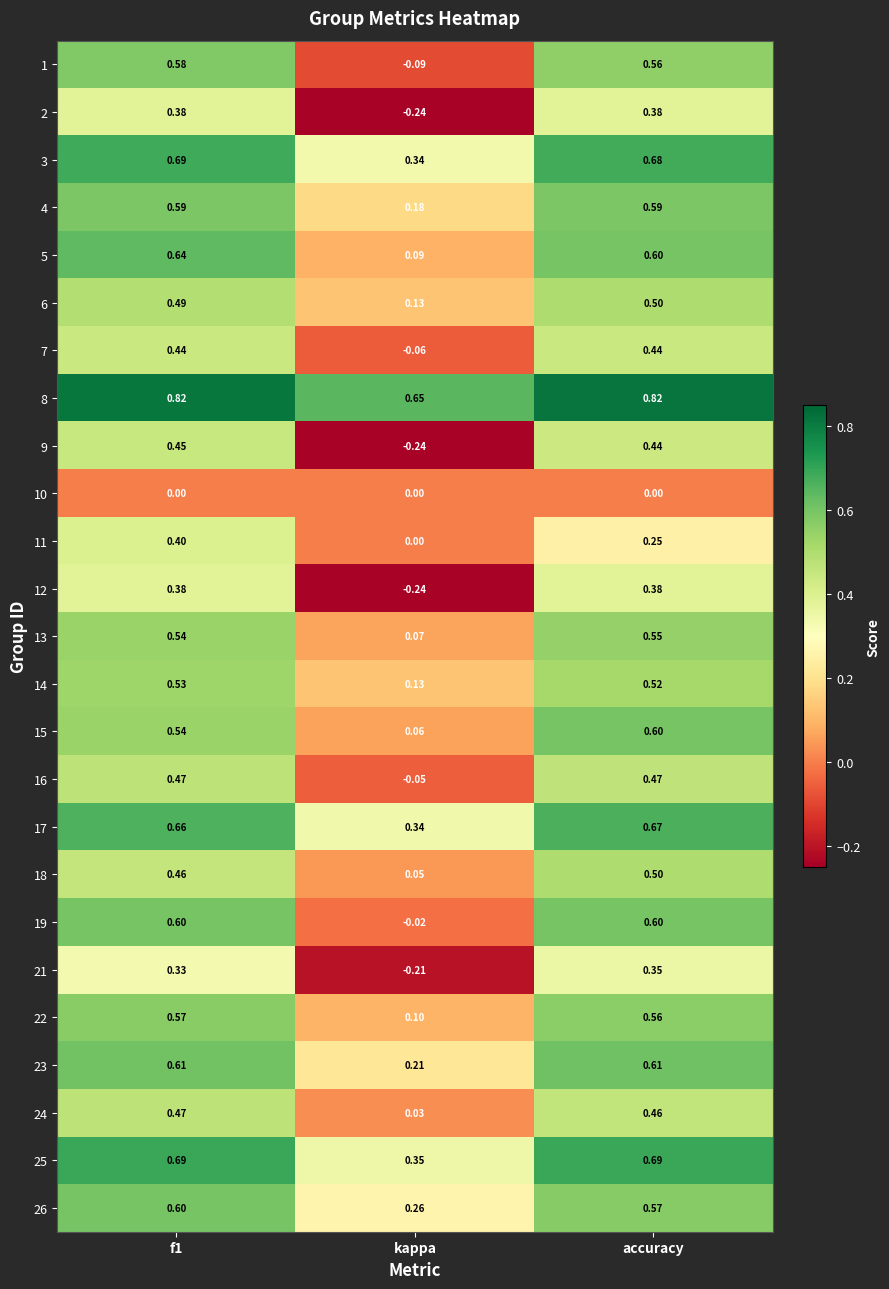

Which category has the lowest value in the 24 series?

kappa